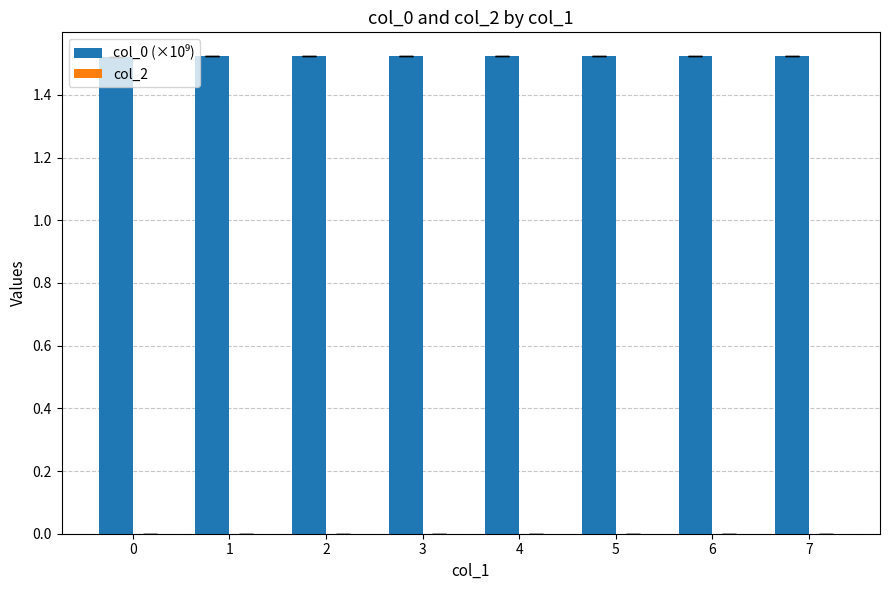

Approximately how many times larger is the value at 0 compared to 5?

1.0